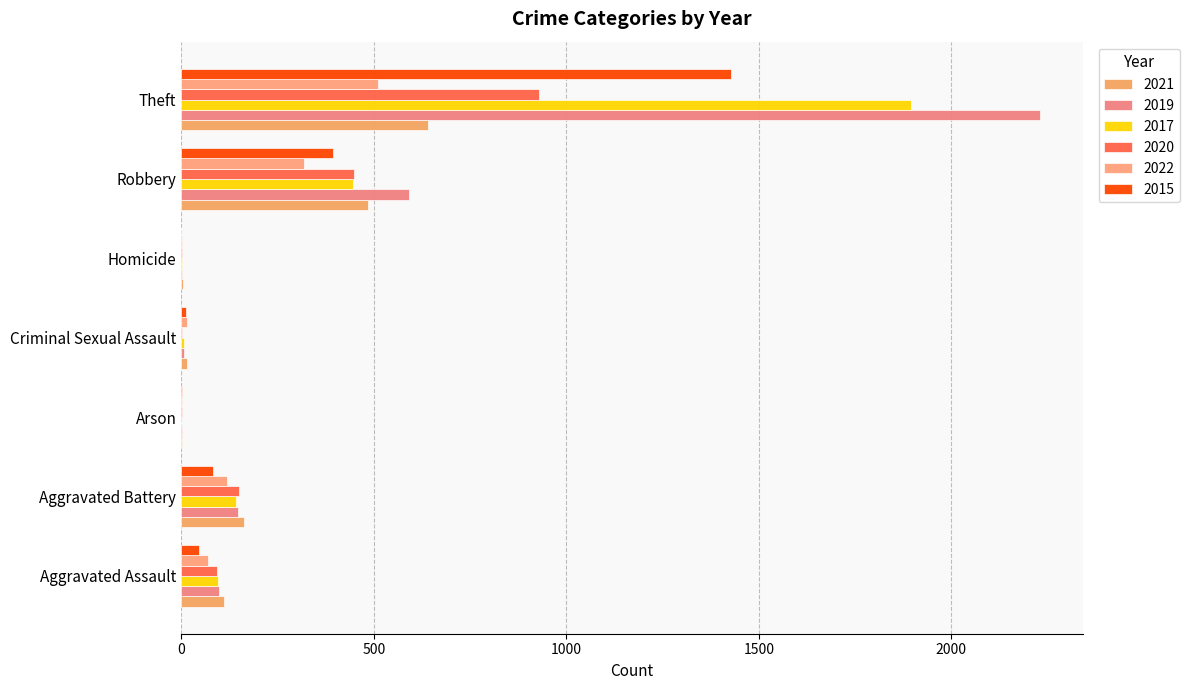

How many series are shown in this chart?

6